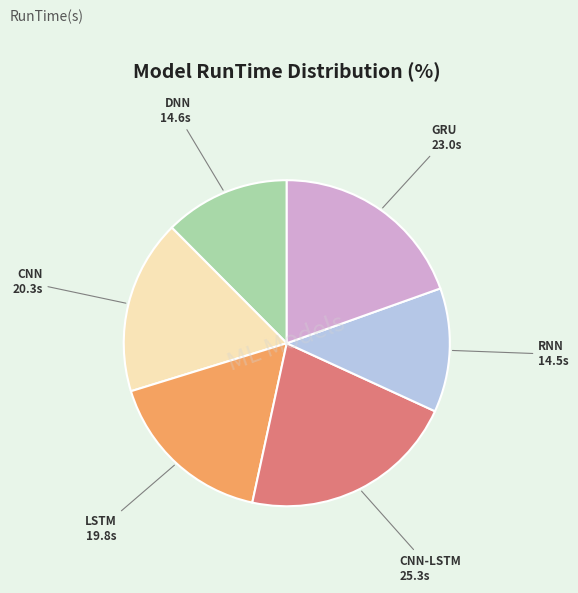

Is the sum of GRU and CNN greater than half?

No